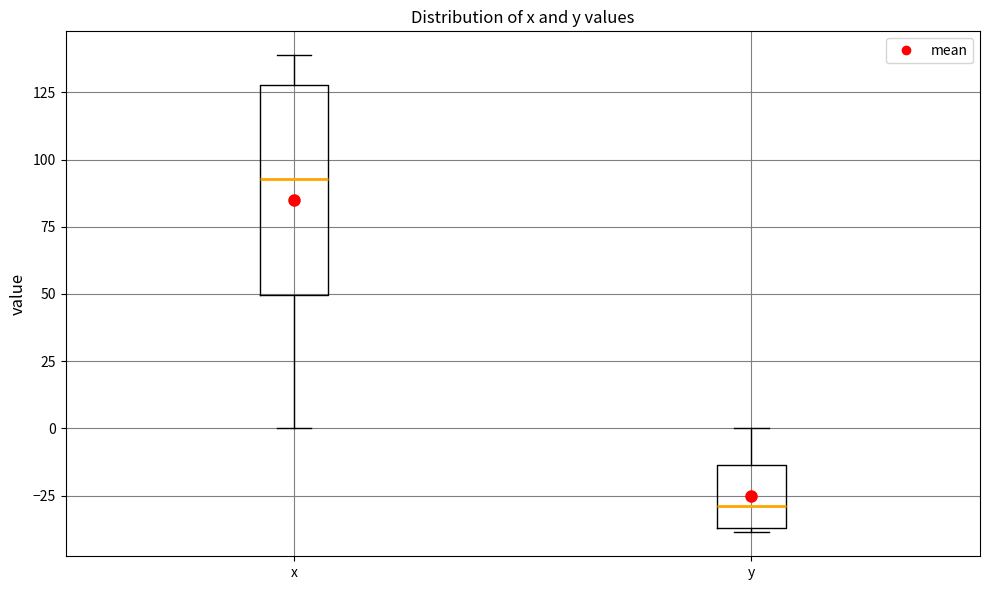

Where does the lower whisker of the box for x end on the y-axis? The values are not printed on the chart, so give them approximately, as read against the axis.

0